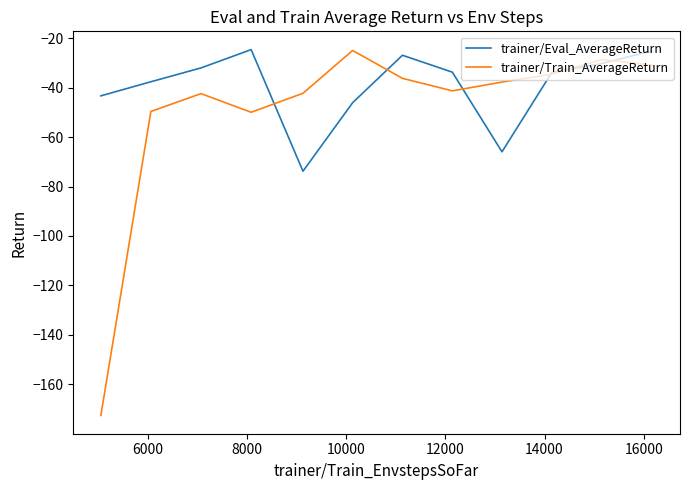

How many values in the trainer/Train_AverageReturn series exceed -37?

5